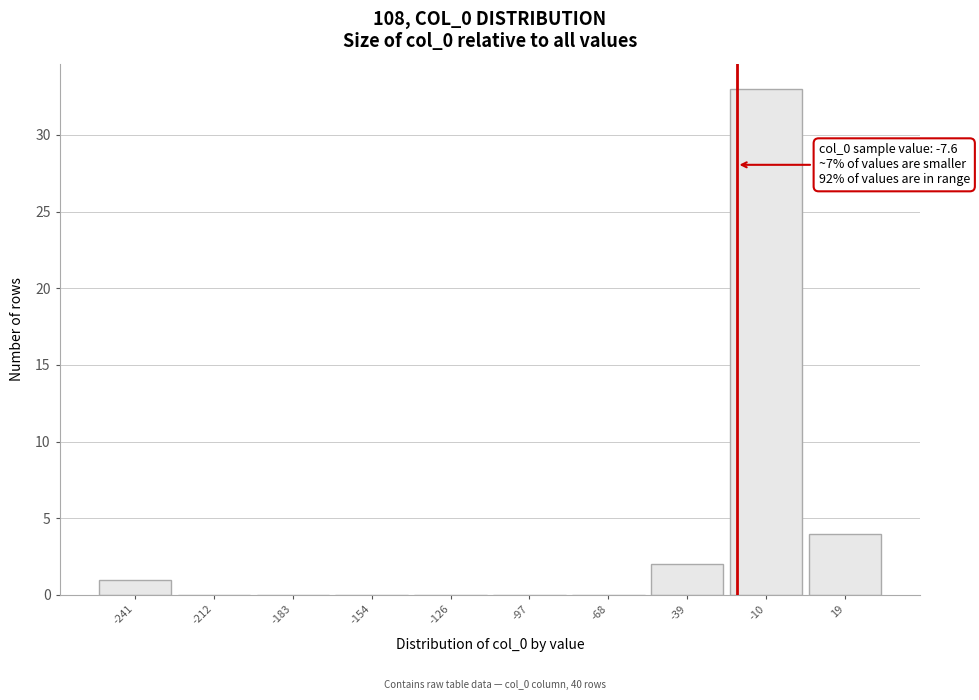

Reading left to right, extract all data points from this chart.

-241=1	-212=0	-183=0	-154=0	-126=0	-97=0	-68=0	-39=2	-10=33	19=4